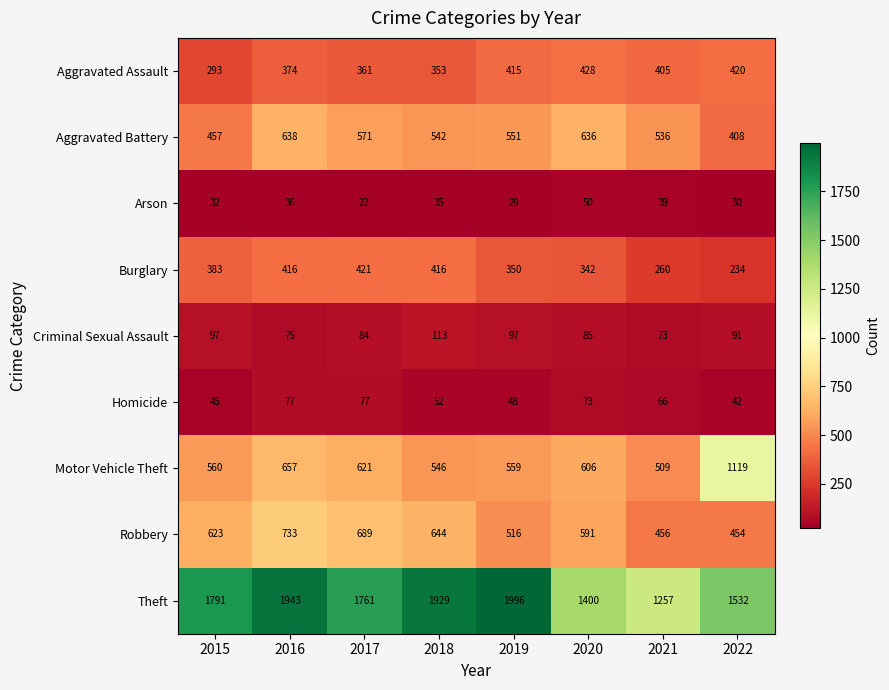

List the series in order of their peak value, lowest first.

Arson, Homicide, Criminal Sexual Assault, Burglary, Aggravated Assault, Aggravated Battery, Robbery, Motor Vehicle Theft, Theft